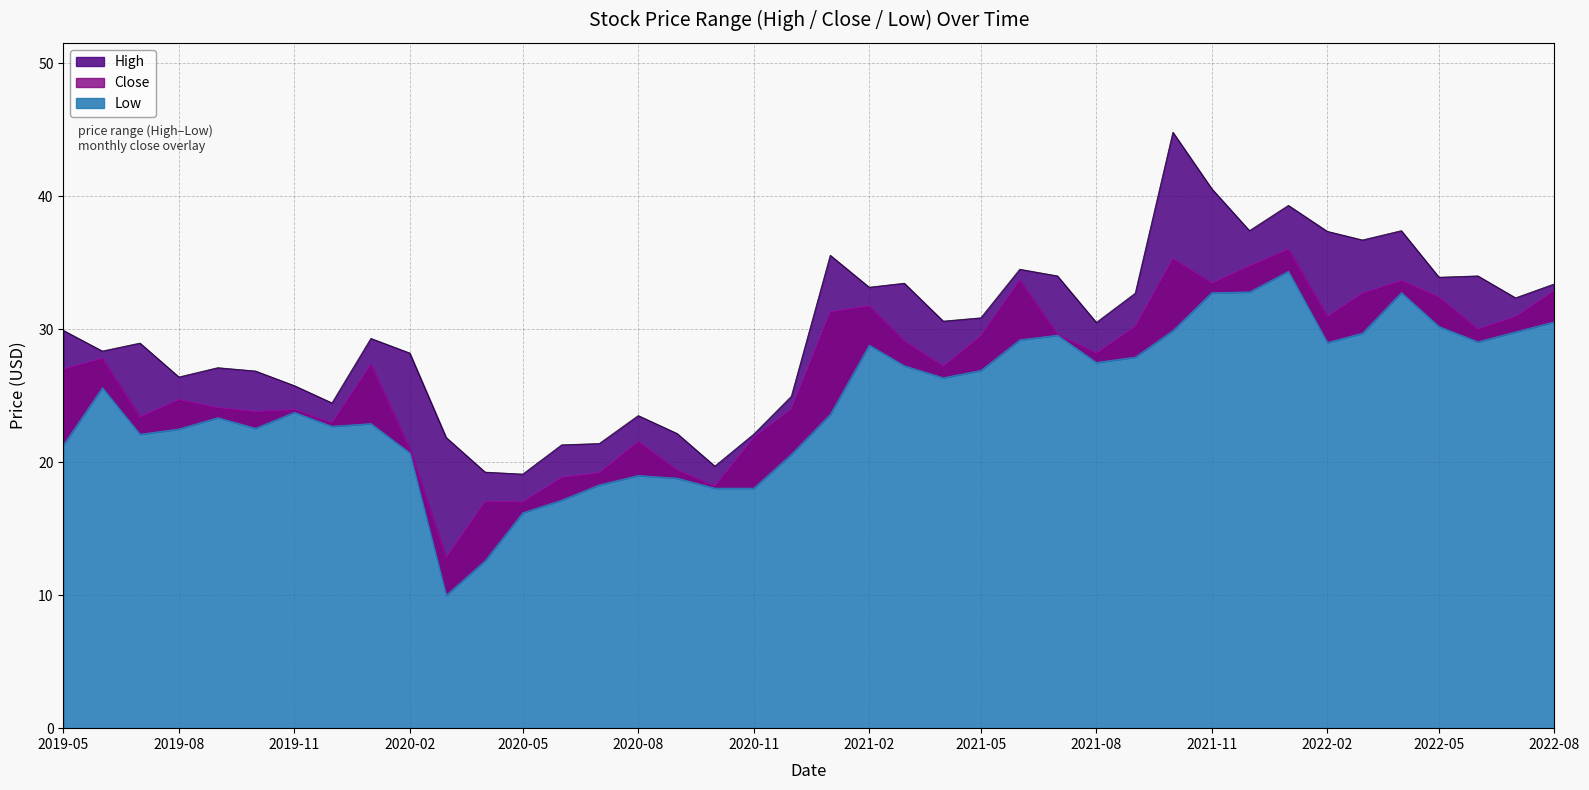

What is the sum of the Low values at 2019-10-01 and 2022-02-01?

51.5